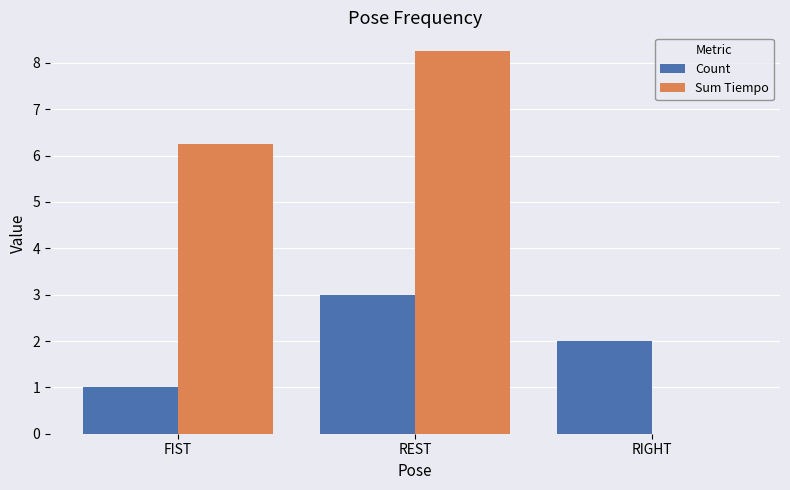

Is the value of Sum Tiempo at FIST greater than the value of Count at REST?

Yes